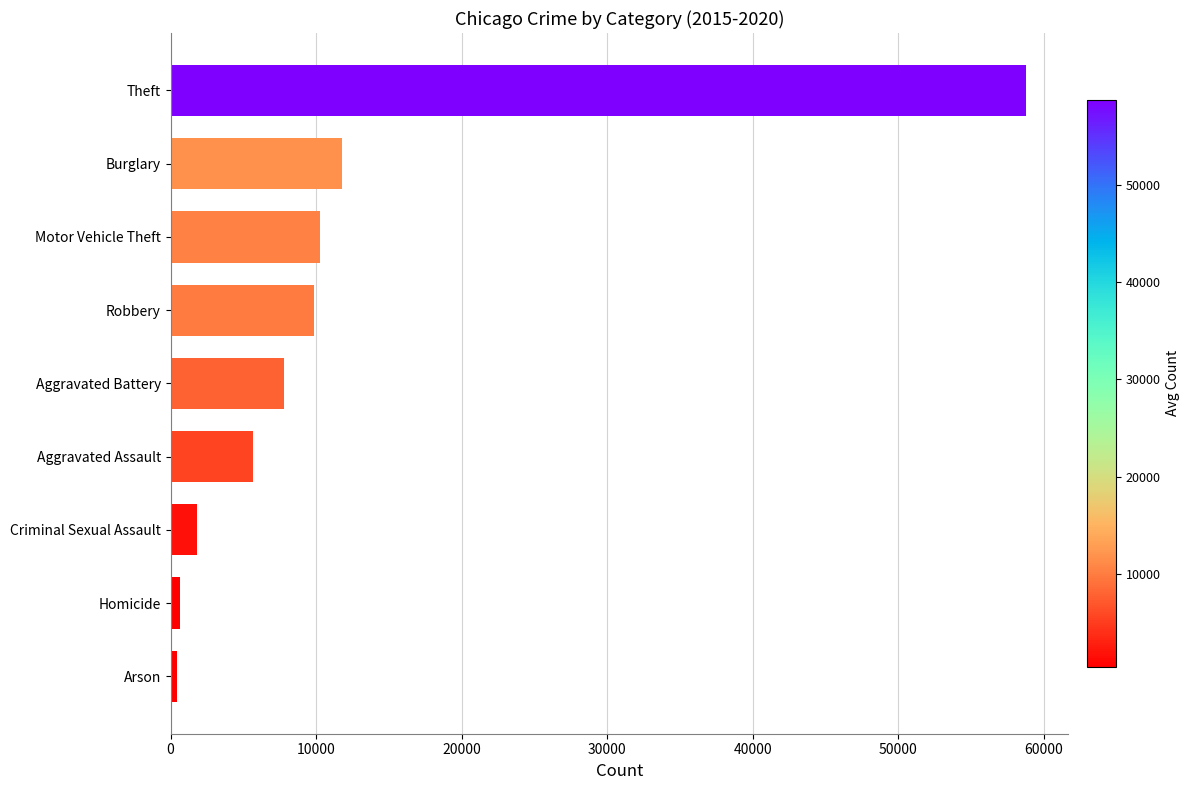

Are the bars grouped side by side (vs. stacked)?

No